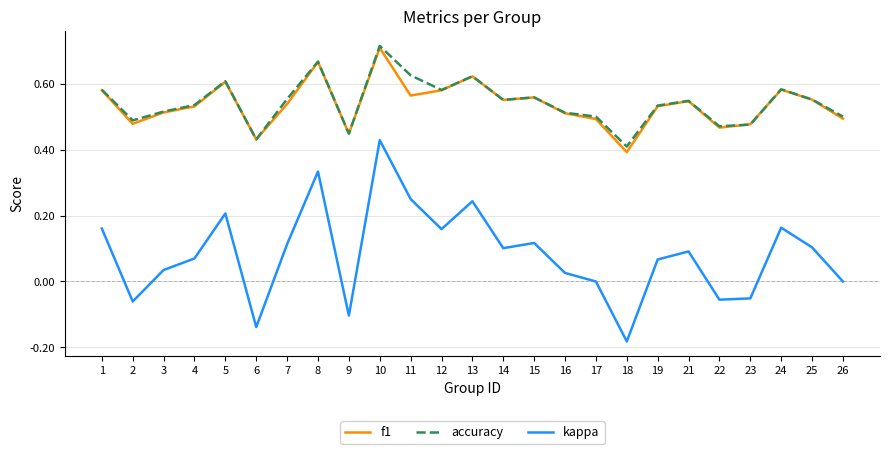

Count the f1 values in the range 0 to 1.

25